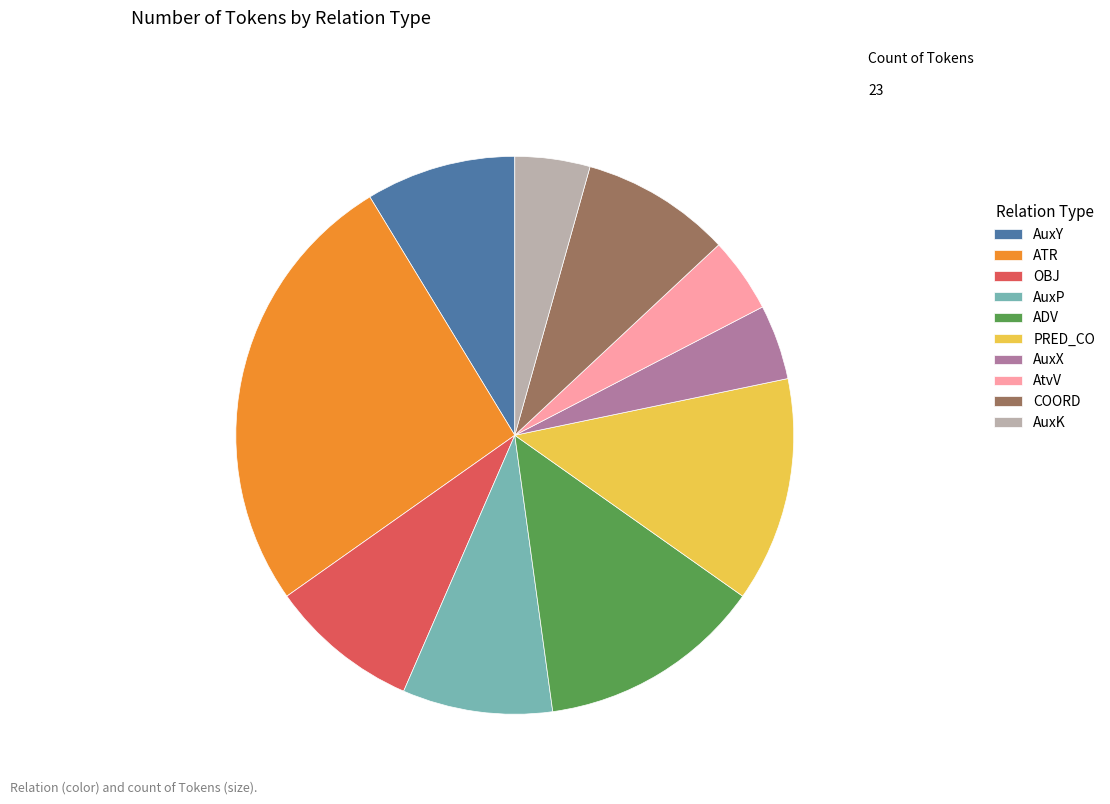

Which has a higher value, ADV or AuxY?

ADV